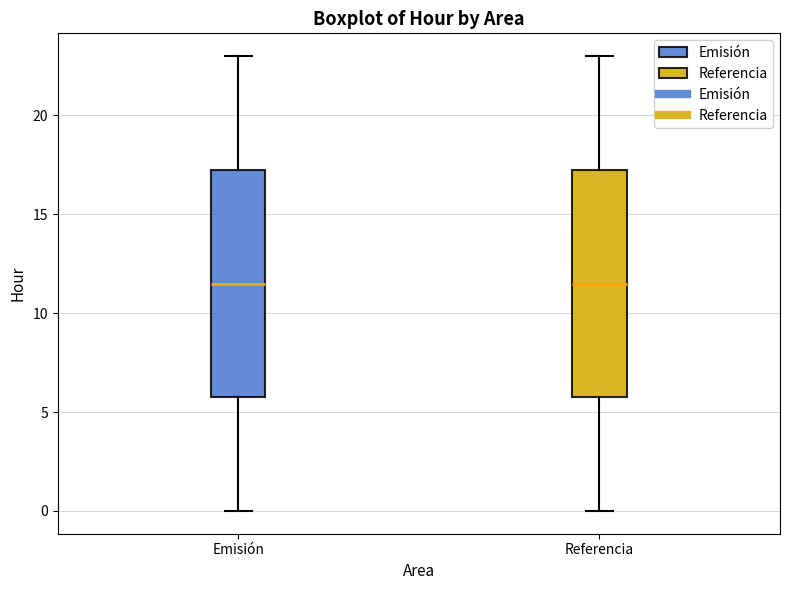

Where does the median line of the box for Emisión sit on the y-axis? The values are not printed on the chart, so give them approximately, as read against the axis.

11.5